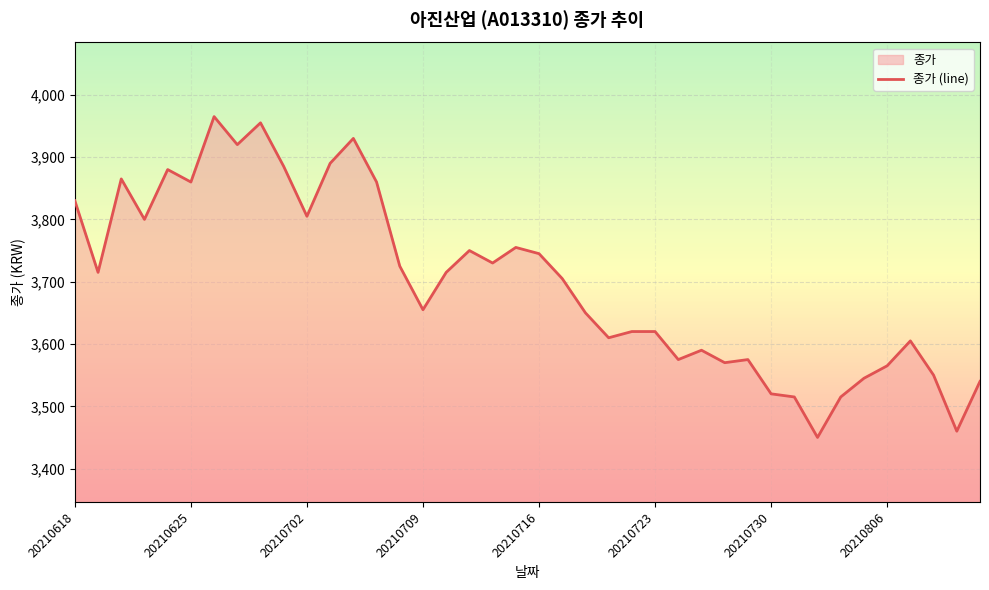

Reading right to left, transcribe all the data shown in this chart.

3540	3460	3550	3605	3565	3545	3515	3450	3515	3520	3575	3570	3590	3575	3620	3620	3610	3650	3705	3745	3755	3730	3750	3715	3655	3725	3860	3930	3890	3805	3885	3955	3920	3965	3860	3880	3800	3865	3715	3830